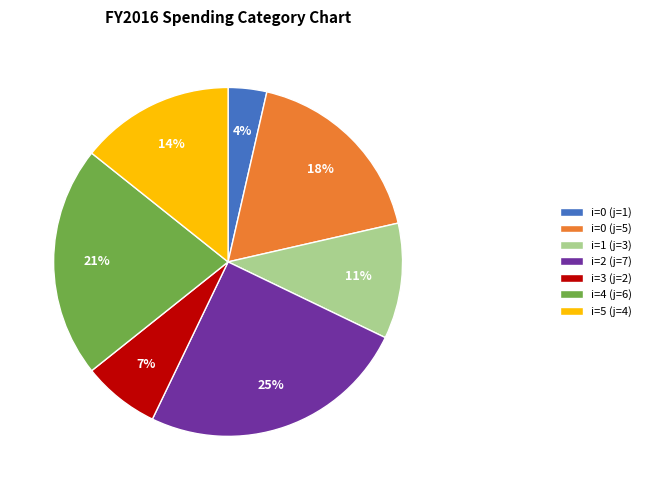

Is there any slice that represents more than half of the pie?

No